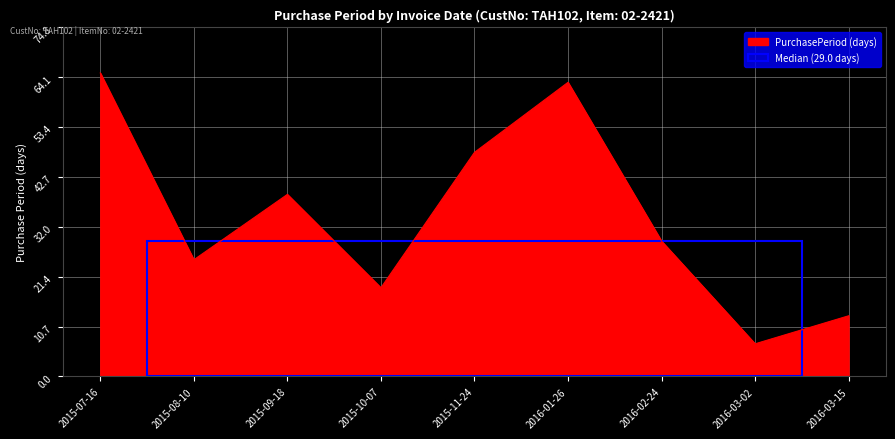

How many categories are shown in the chart?

9